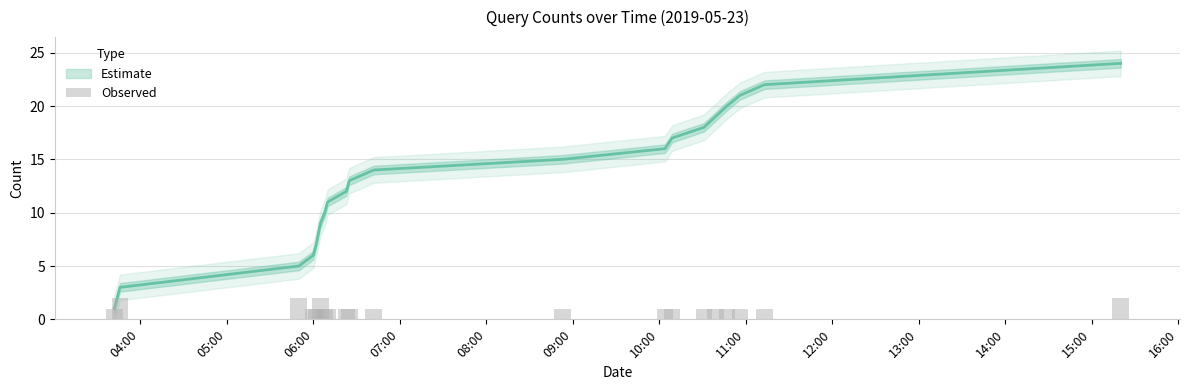

What is the approximate value at 16:00?

1